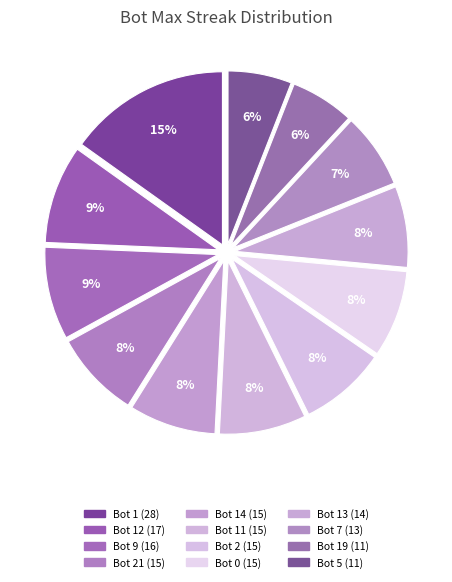

The Bot 9 (16) slice represents 9% of the pie. True or false?

True